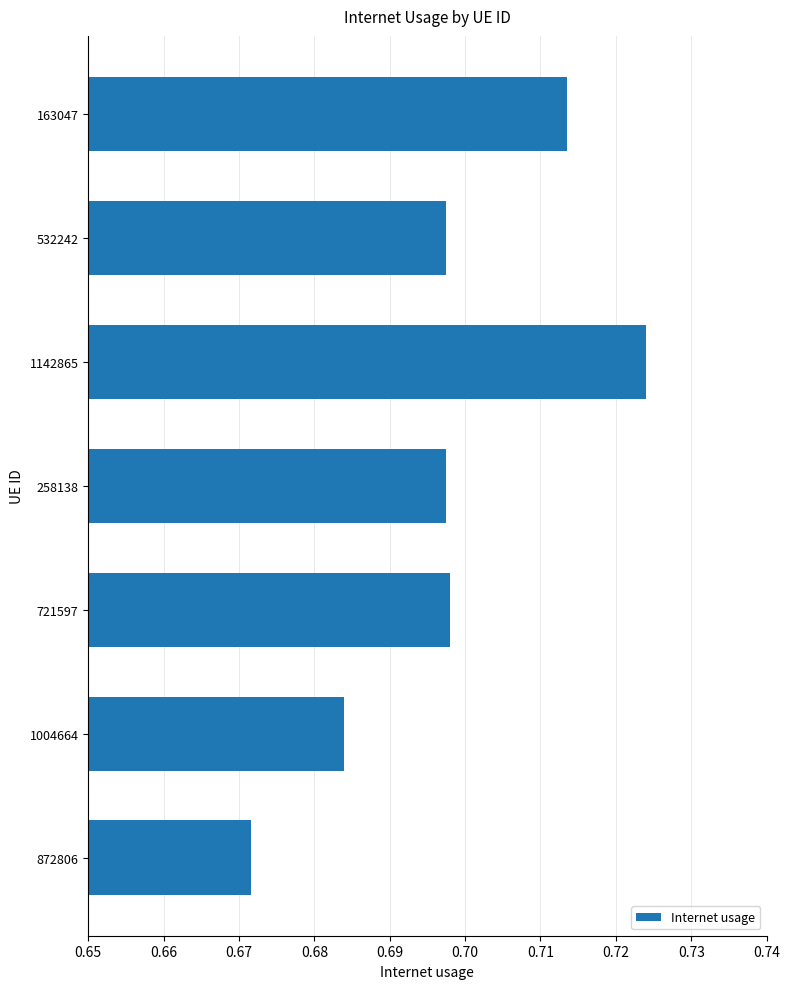

Between 1004664 and 721597, which is larger?

721597